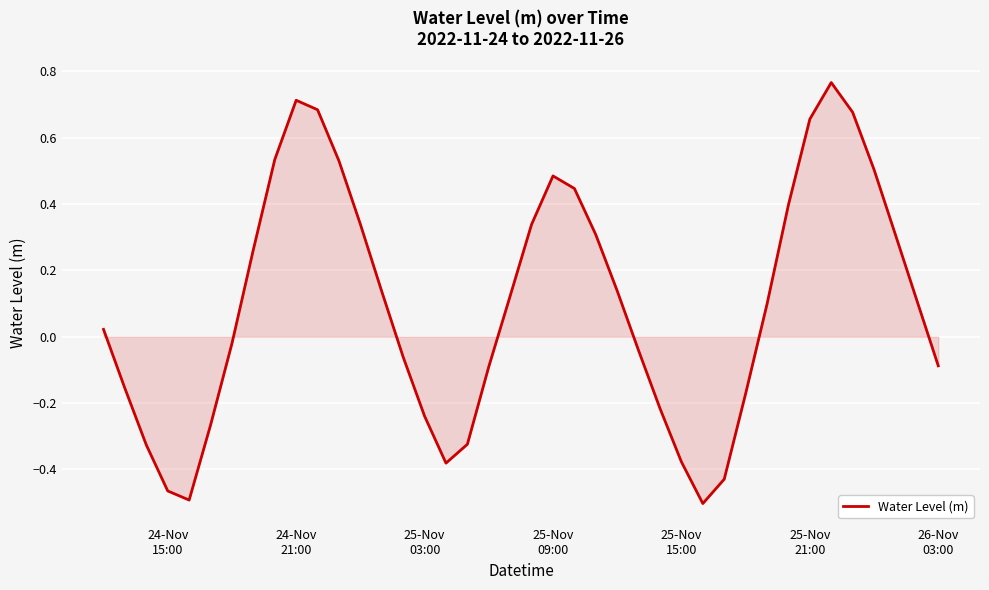

What is the difference between the maximum and minimum values?

1.3